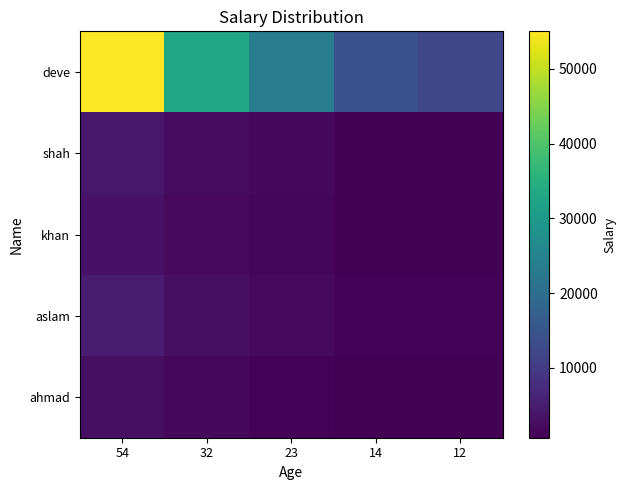

Which series has the widest spread of values?

deve